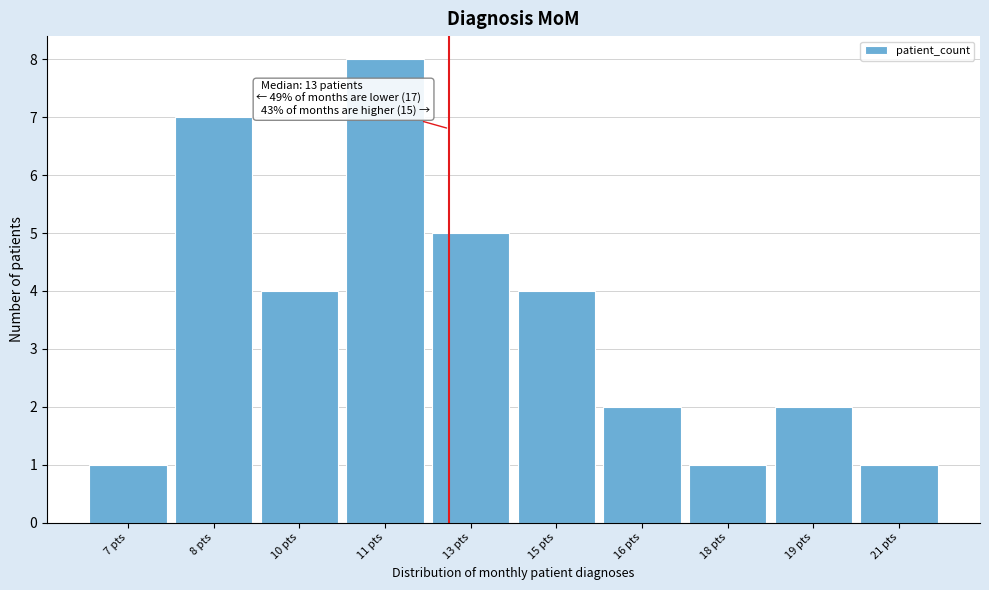

Reading left to right, transcribe all the data shown in this chart.

7 pts=1	8 pts=7	10 pts=4	11 pts=8	13 pts=5	15 pts=4	16 pts=2	18 pts=1	19 pts=2	21 pts=1